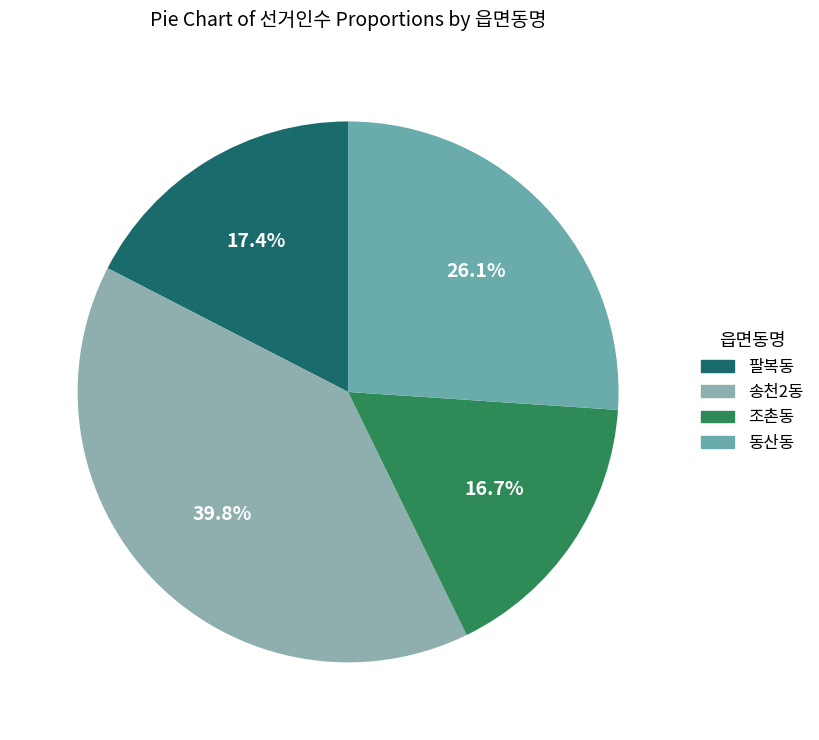

Is 조촌동 the majority of the pie?

No